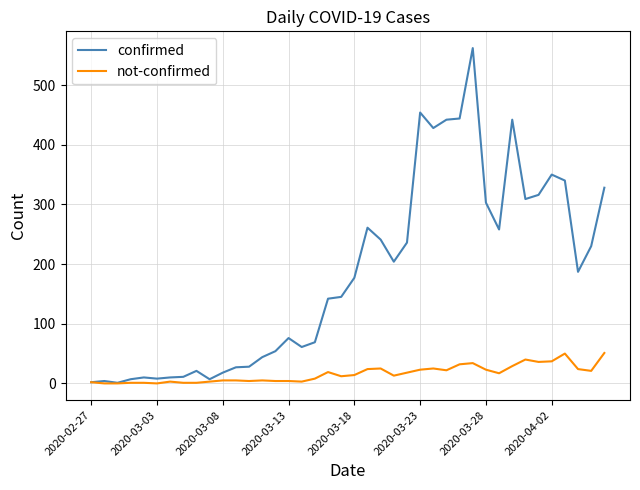

True or false: confirmed has more than 0 interior local peaks.

True